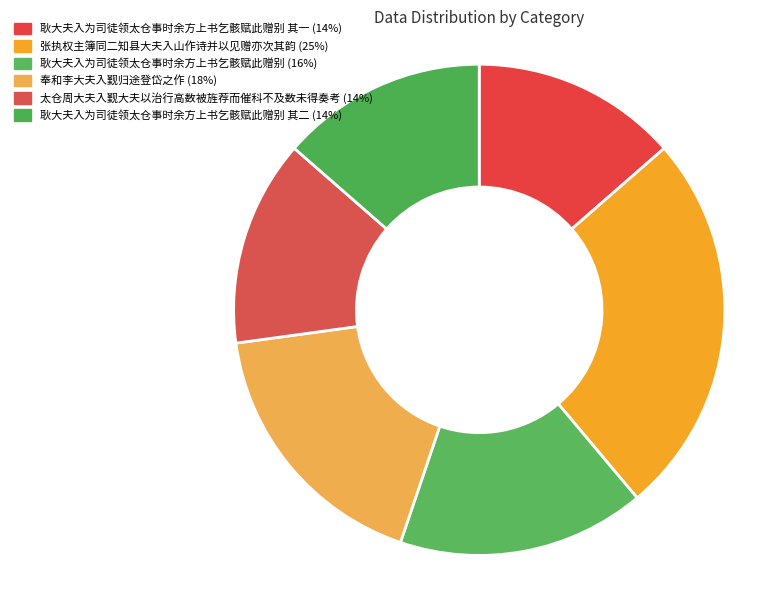

Rank the categories by value from highest to lowest.

张执权主簿同二知县大夫入山作诗并以见赠亦次其韵, 奉和李大夫入觐归途登岱之作, 耿大夫入为司徒领太仓事时余方上书乞骸赋此赠别, 太仓周大夫入觐大夫以治行高数被旌荐而催科不及数未得奏考, 耿大夫入为司徒领太仓事时余方上书乞骸赋此赠别 其二, 耿大夫入为司徒领太仓事时余方上书乞骸赋此赠别 其一